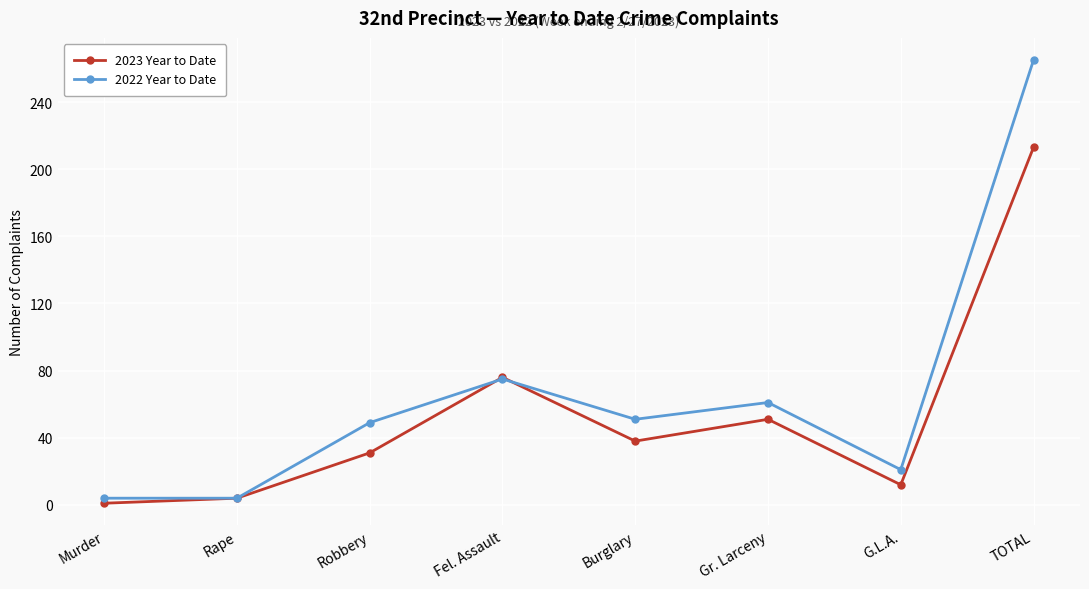

Which series has the largest total across all categories?

2022 Year to Date